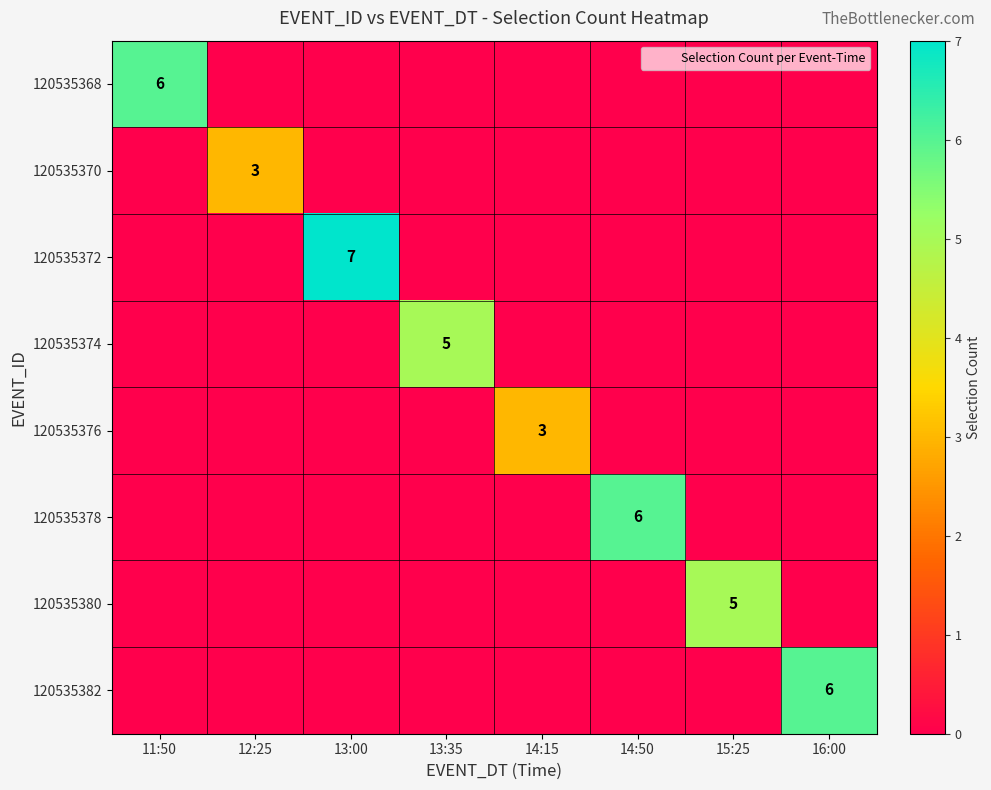

The 120535374 series shows 0 at 11:50. True or false?

True